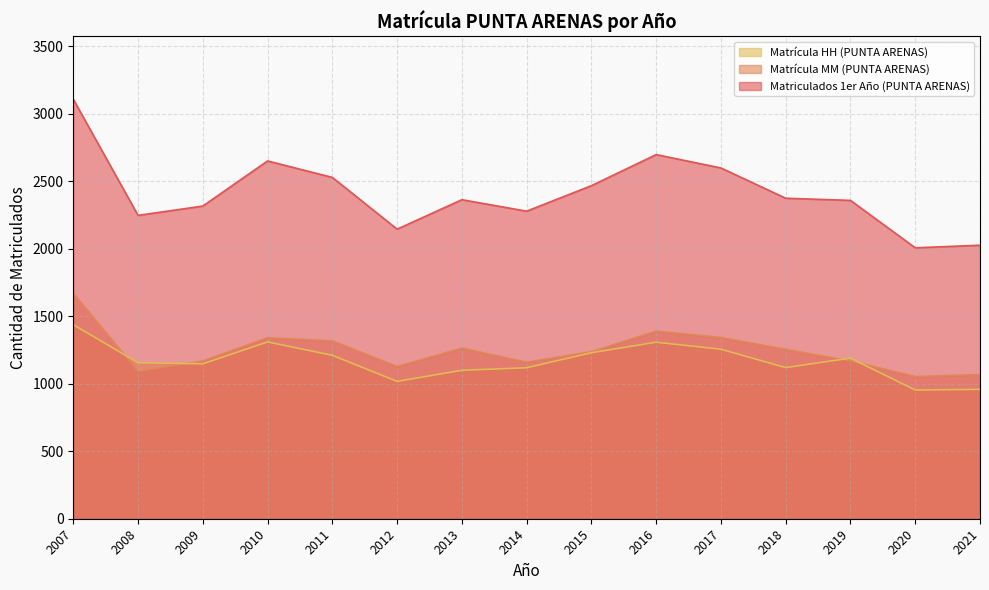

Which series ends up on top after the final intersection of Matrícula MM (PUNTA ARENAS) and Matrícula HH (PUNTA ARENAS)?

Matrícula MM (PUNTA ARENAS)